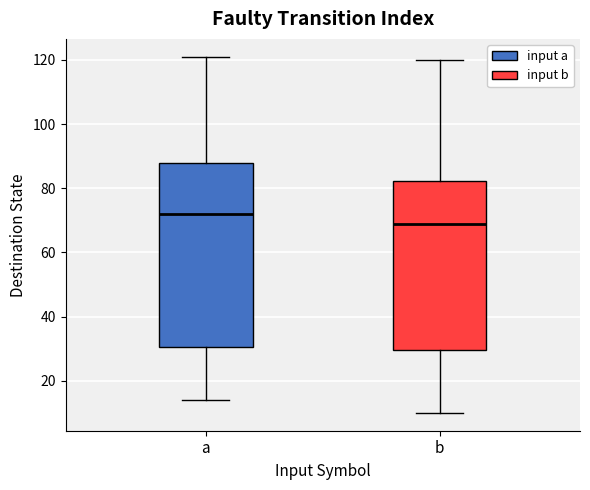

Comparing the boxes themselves (not the whiskers), which one is the tallest?

a